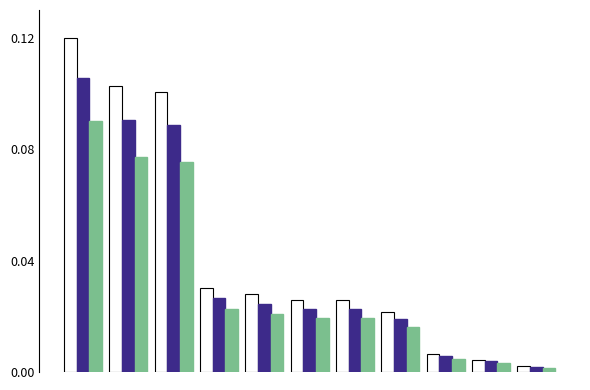

How many distinct data groups are displayed?

3